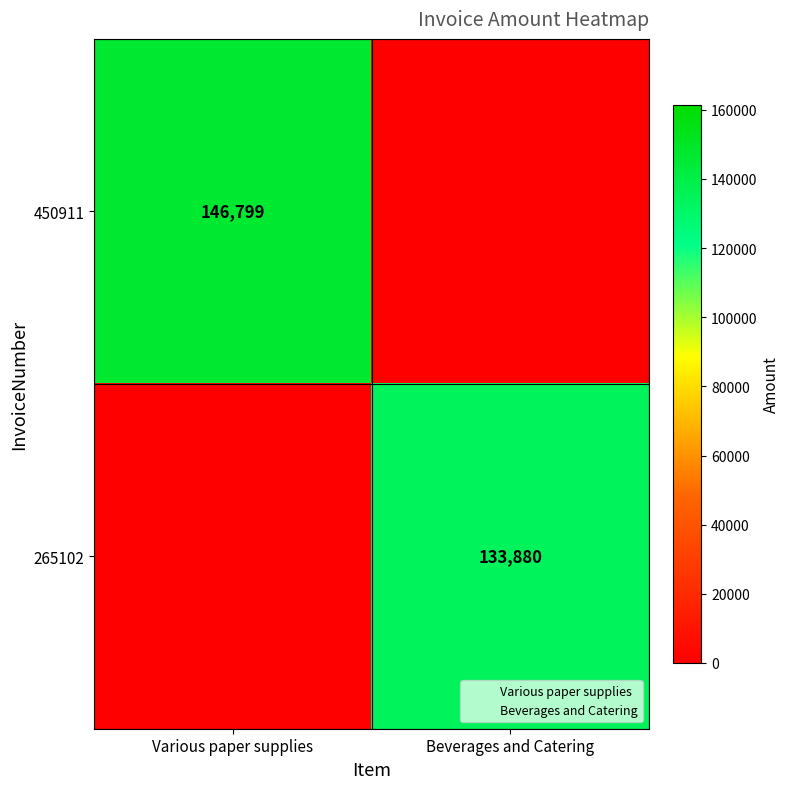

List the series in order of their overall mean, lowest first.

265102, 450911